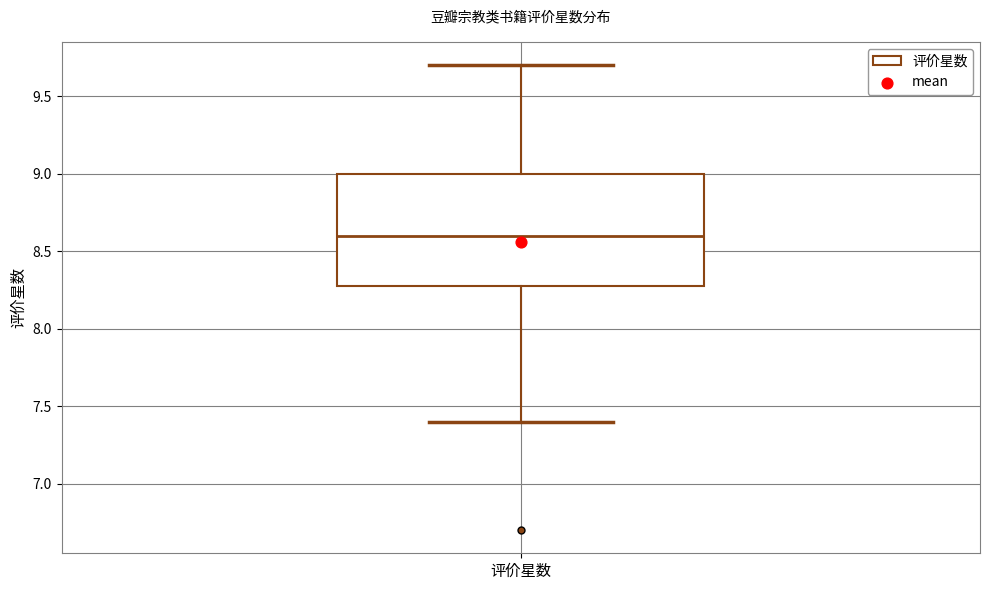

Transcribe this box plot: give where the median line is, the range the box spans, and where the two whiskers end, as read against the y-axis. The values are not printed on the chart, so give them approximately, as read against the axis.

median 8.6, box 8.3 to 9.0, whiskers 7.4 to 9.7